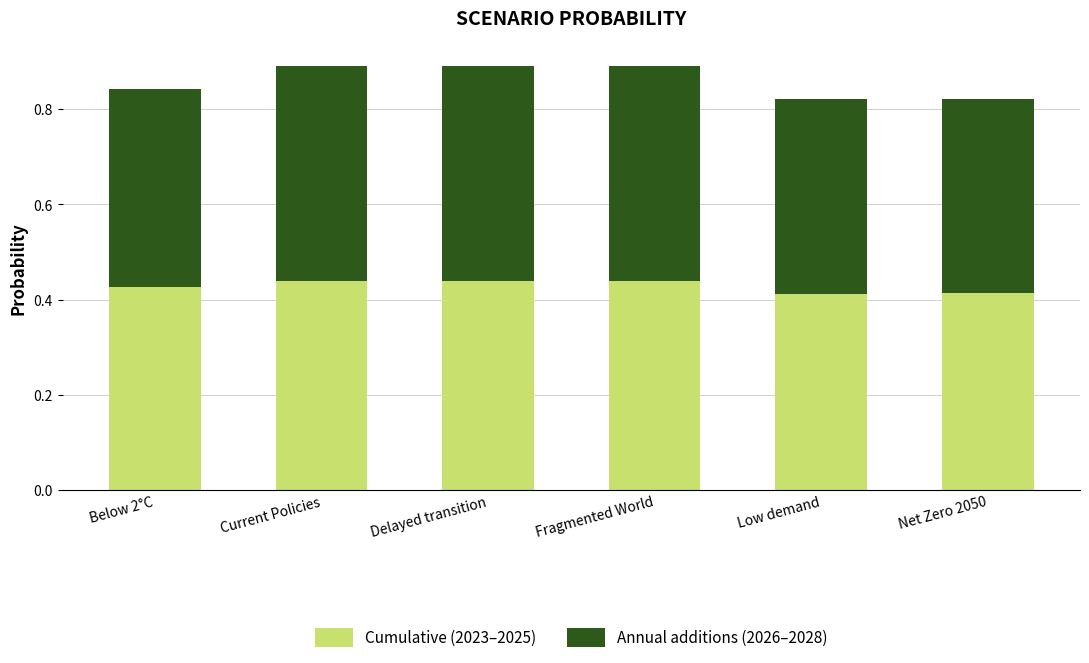

True or false: Cumulative (2023–2025) has a value of 0.4 at Delayed transition.

True